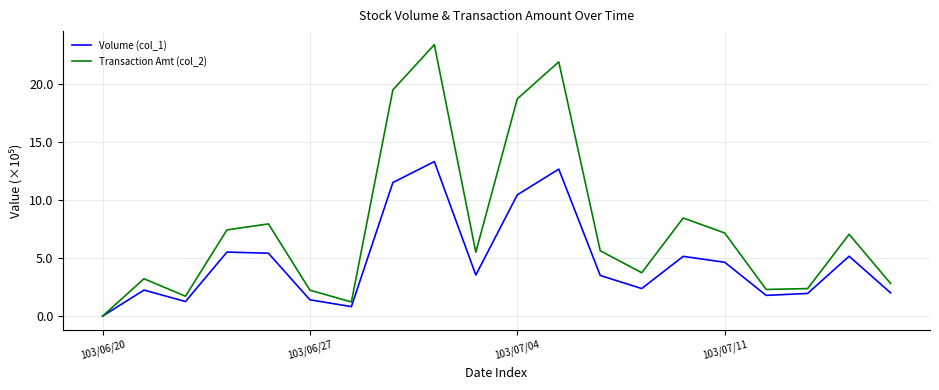

How many interior local peaks does the Transaction Amt (col_2) series have?

6